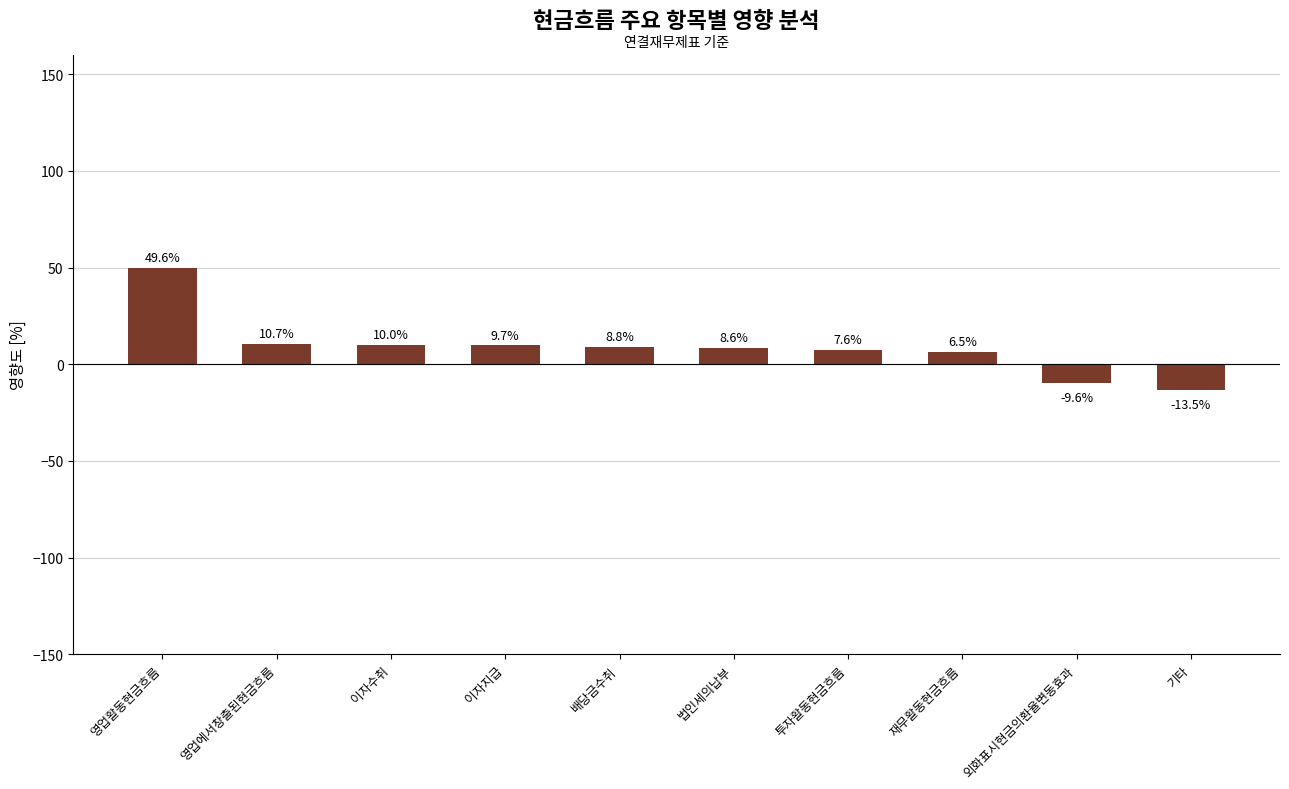

Which has a higher value, 이자수취 or 배당금수취?

이자수취